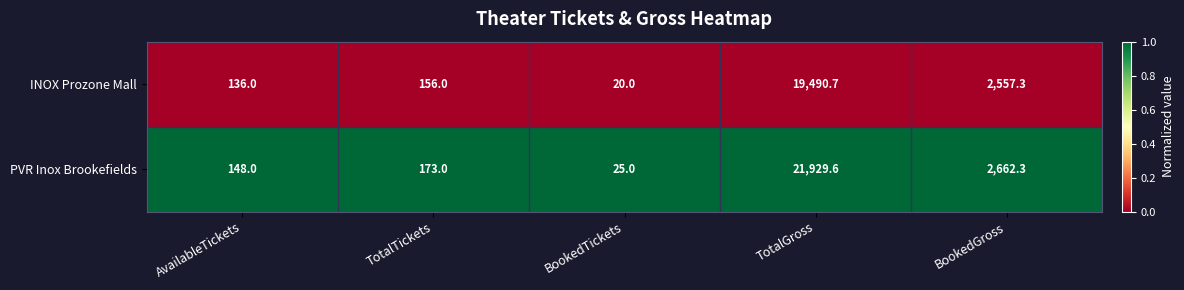

Reading left to right, transcribe all the data shown in this chart.

INOX Prozone Mall: 136.0	156.0	20.0	19490.7	2557.3
PVR Inox Brookefields: 148.0	173.0	25.0	21929.6	2662.3